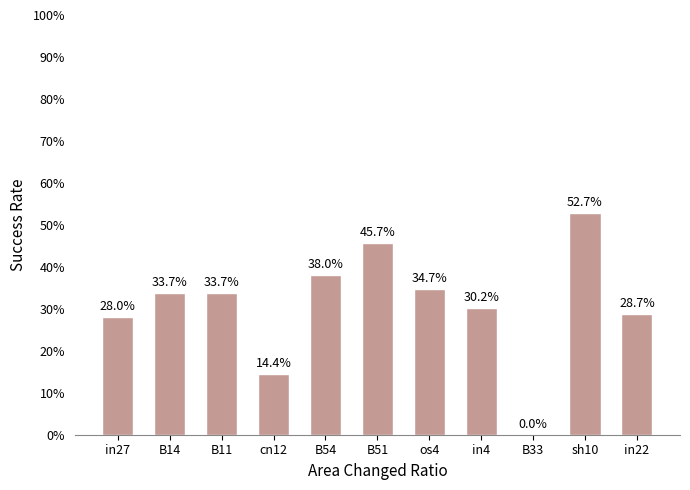

Rank the categories by value from lowest to highest.

B33, cn12, in27, in22, in4, B14, B11, os4, B54, B51, sh10